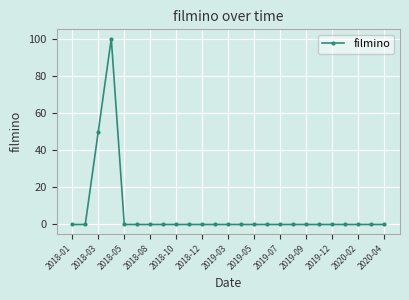

Count the number of data series in this chart.

1